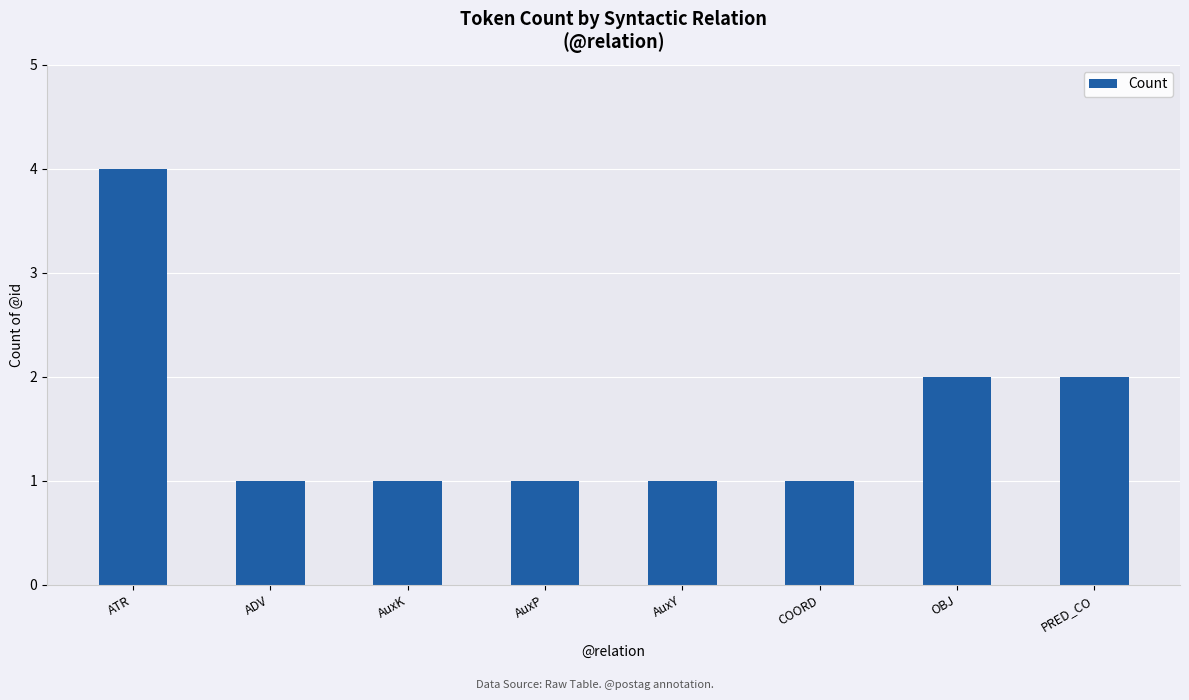

Does the chart contain stacked bars?

No